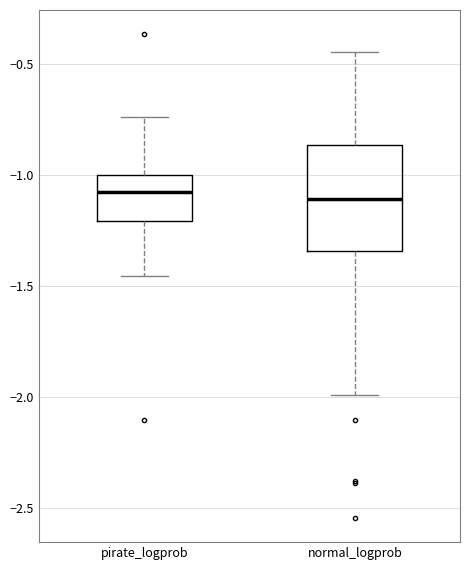

Comparing the boxes themselves (not the whiskers), which one is the tallest?

normal_logprob